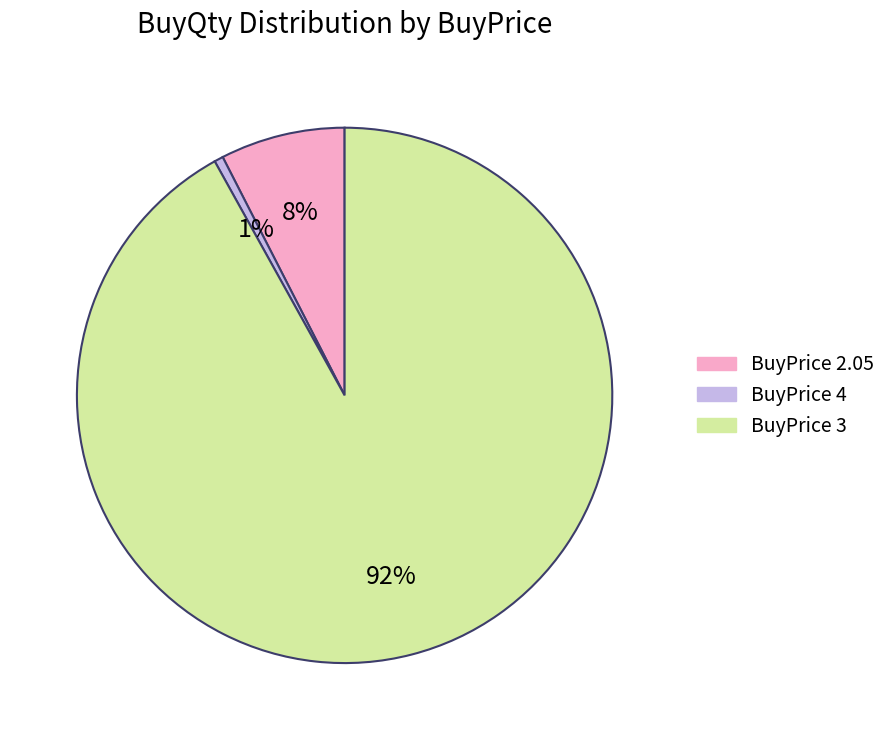

True or false: BuyPrice 4 accounts for 11% of the total.

False